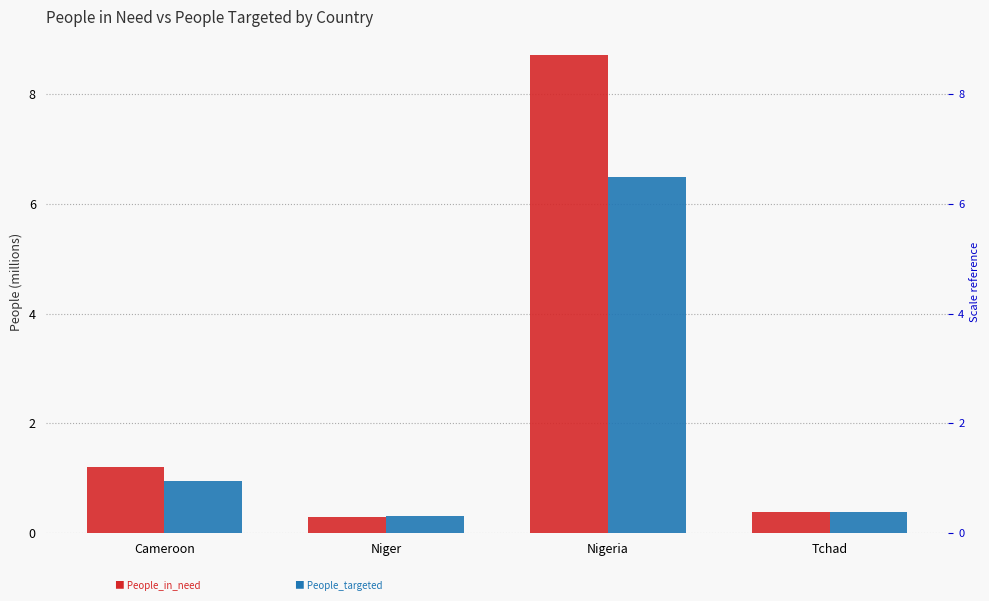

Which series changed the most between Cameroon and Nigeria?

People_in_need